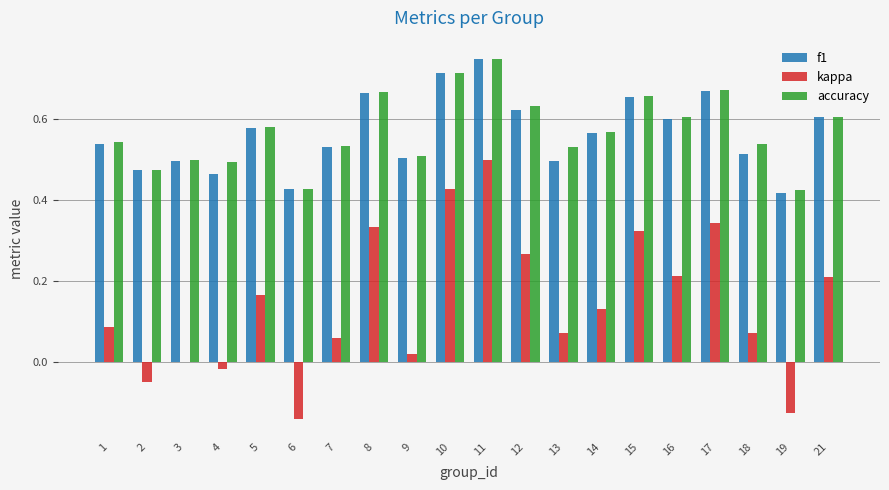

What is the sum of all accuracy values?

11.4